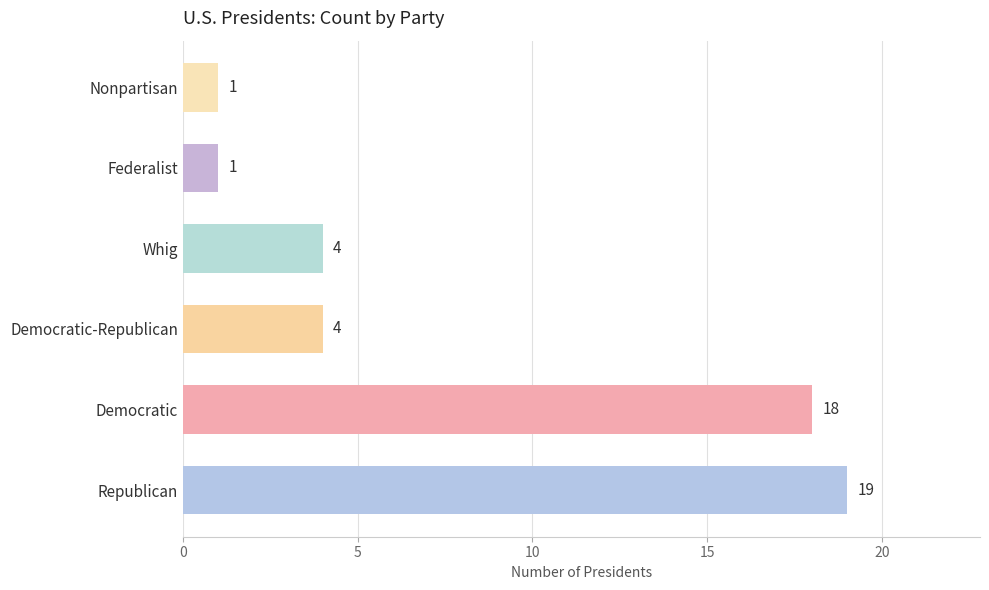

What is the approximate value at Democratic?

18